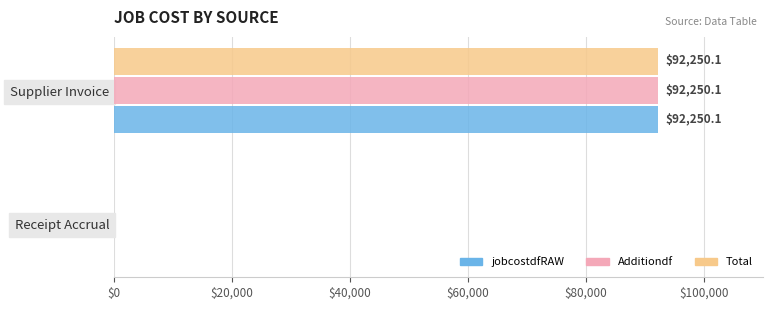

Count the number of data series in this chart.

3